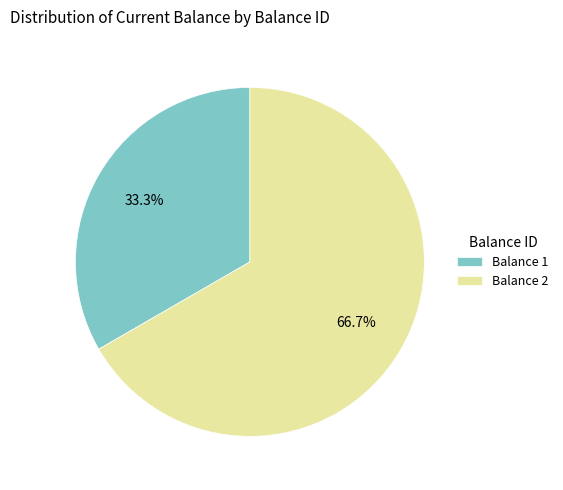

Which category accounts for the majority?

Balance 2